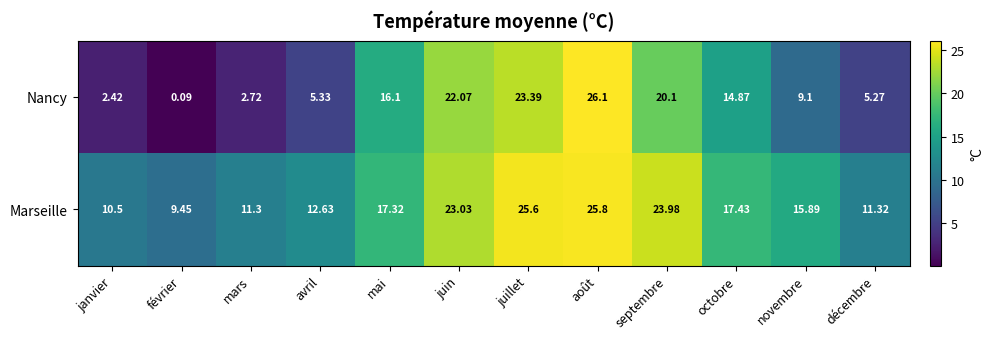

Which series has the largest range (max minus min)?

Nancy